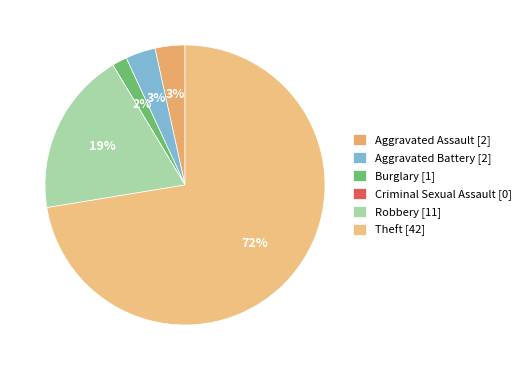

What percentage do Aggravated Battery and Burglary together represent?

5.2%